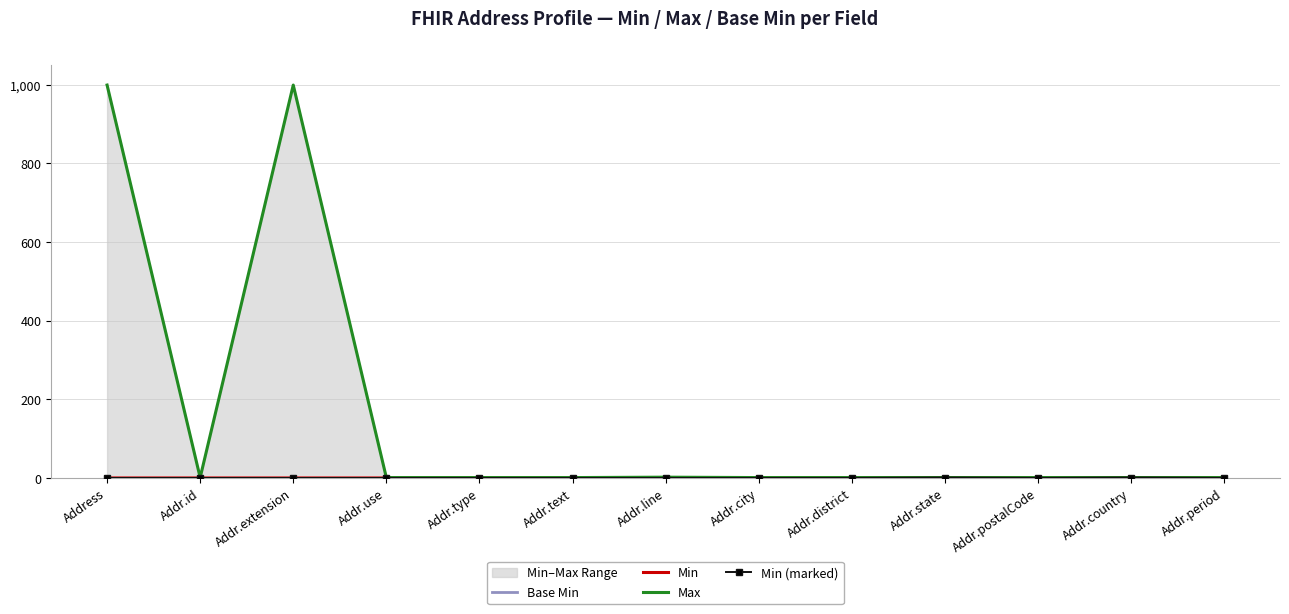

Between Addr.district and Addr.state, which series saw the biggest shift?

Min